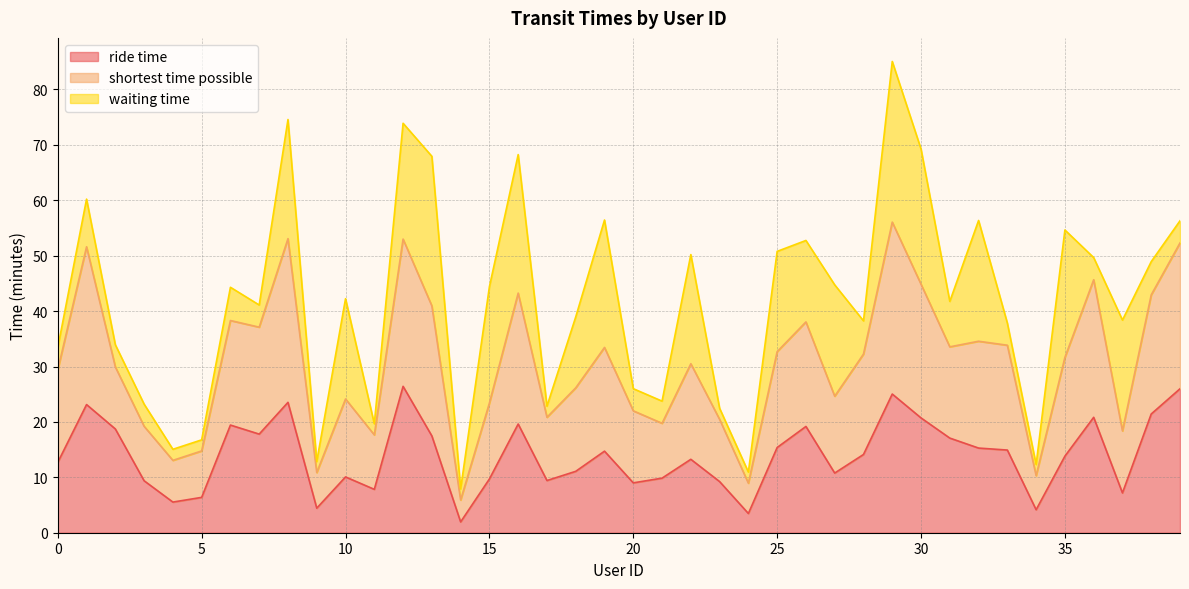

What are all the series names shown in the legend?

ride time, shortest time possible, waiting time